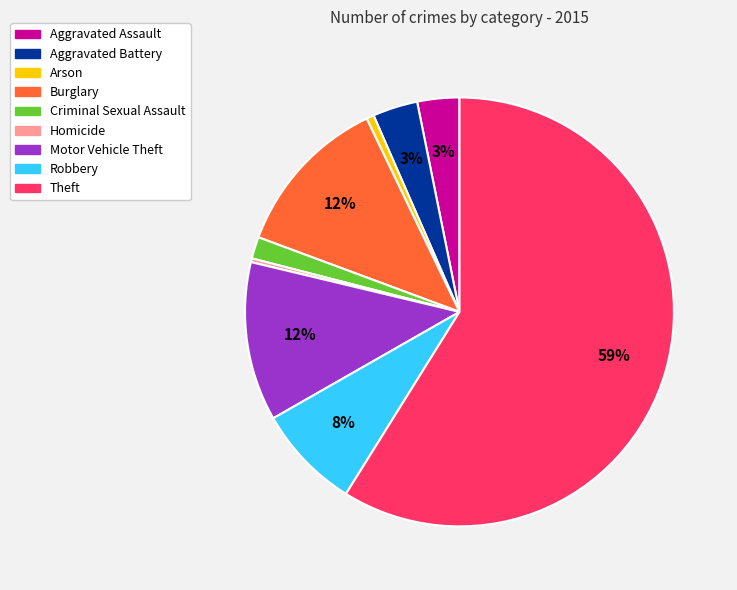

To the nearest percent, what is the combined percentage of Aggravated Assault and Arson?

4%